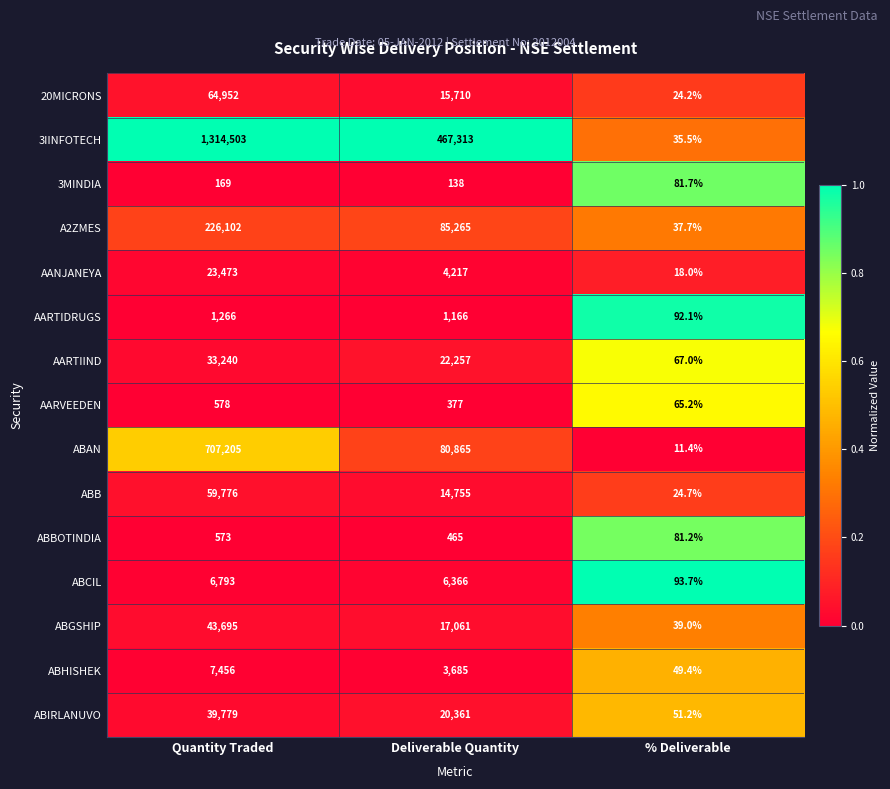

Which series has the largest range (max minus min)?

3IINFOTECH